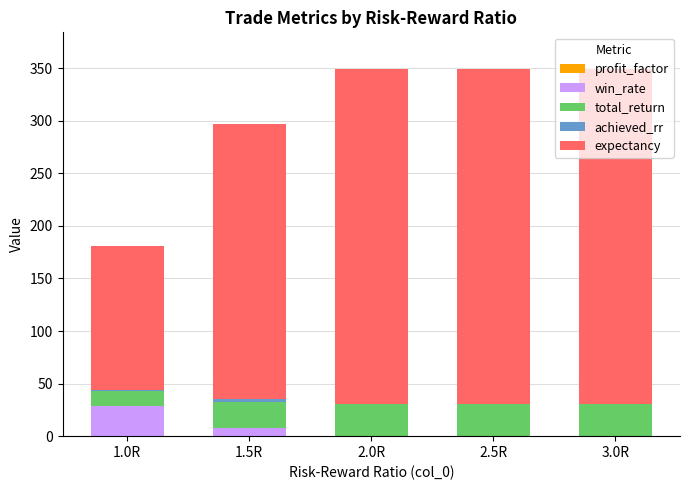

Which series has the largest total across all categories?

expectancy